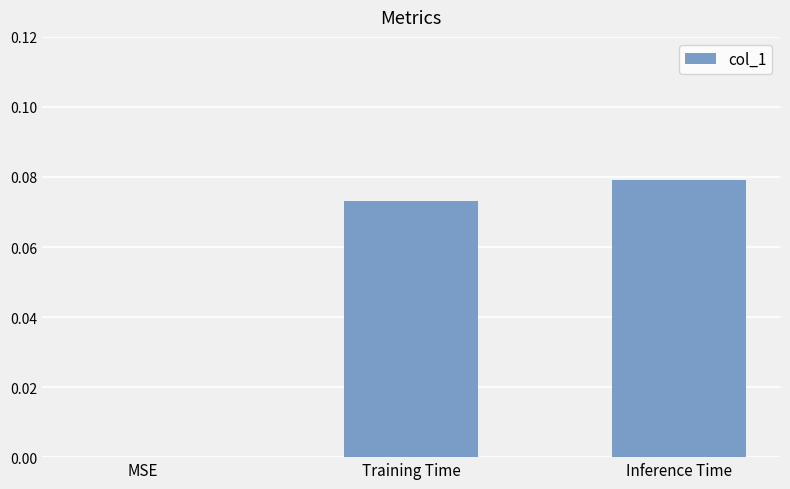

Between Training Time and MSE, which is larger?

Training Time